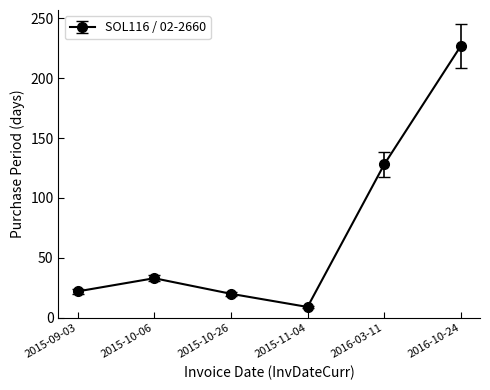

Reading right to left, list all the values displayed in this chart.

2016-10-24=227	2016-03-11=128	2015-11-04=9	2015-10-26=20	2015-10-06=33	2015-09-03=22